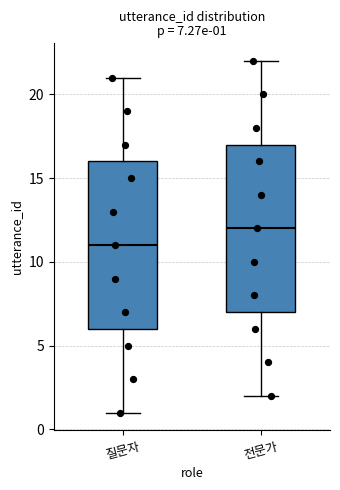

Which box has the highest median line?

전문가